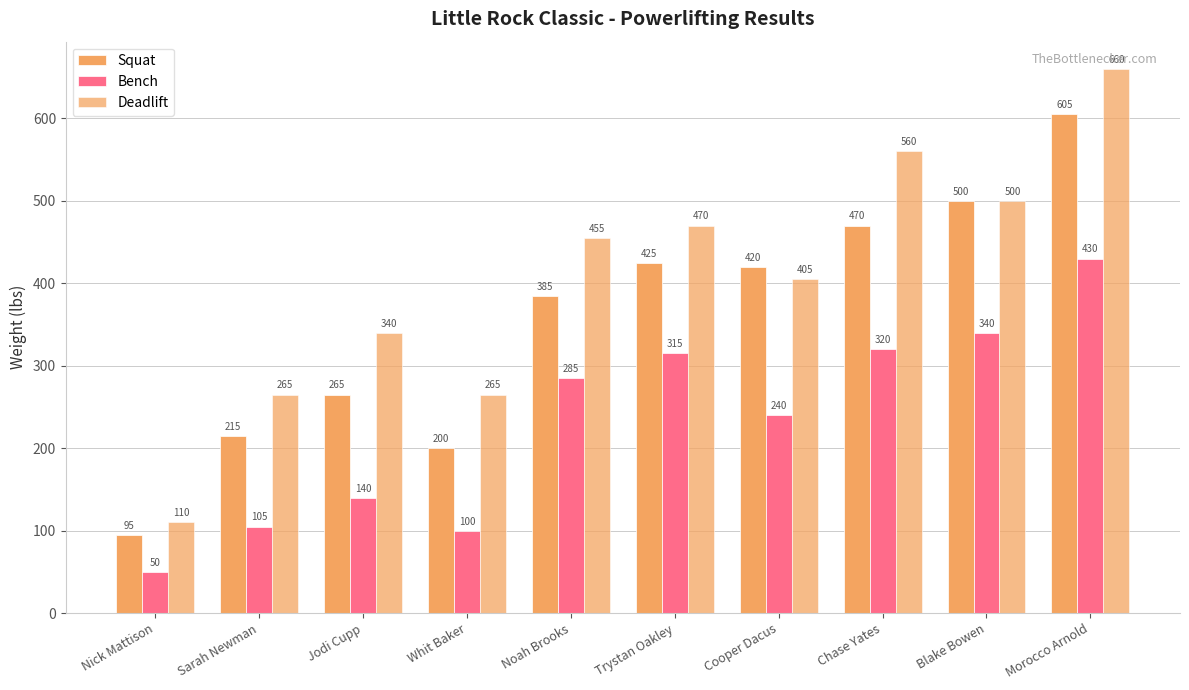

Which has a higher value, Noah Brooks or Jodi Cupp?

Noah Brooks